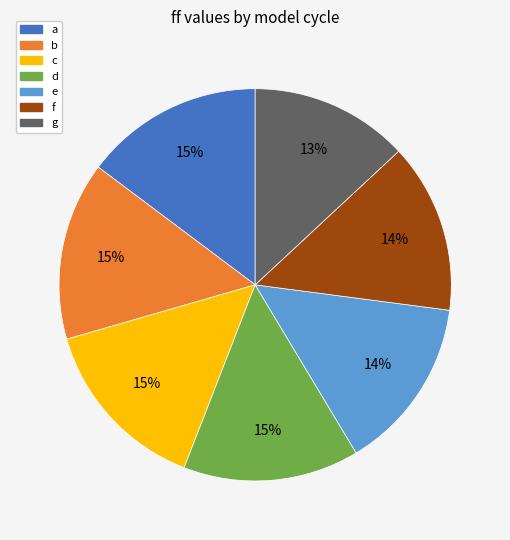

Does d represent more than half of the total?

No